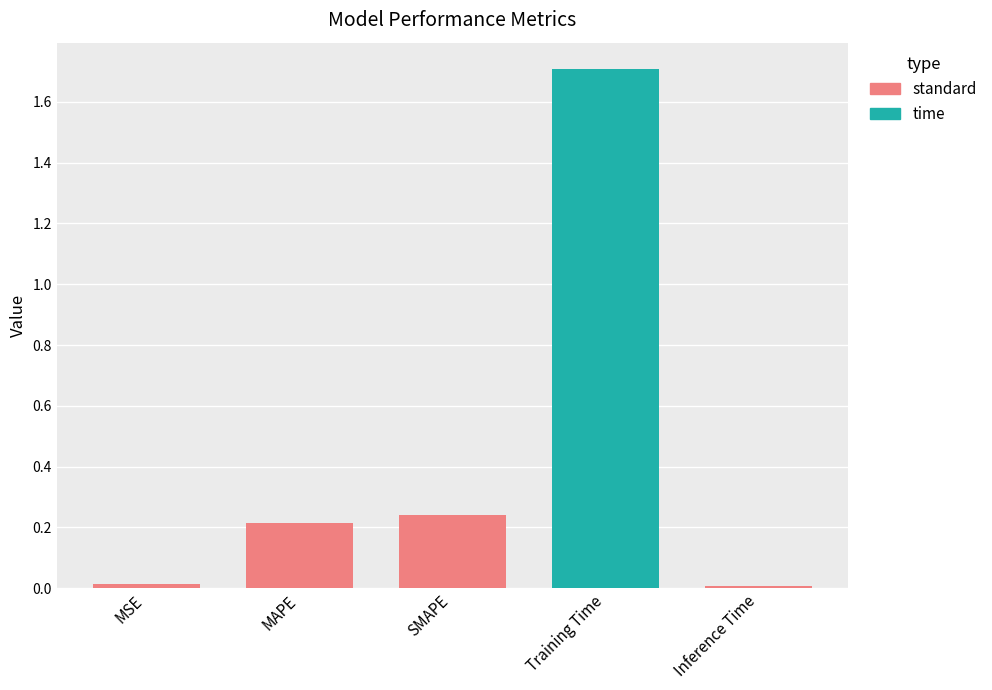

What is the sum of the values at MSE and Training Time?

1.7